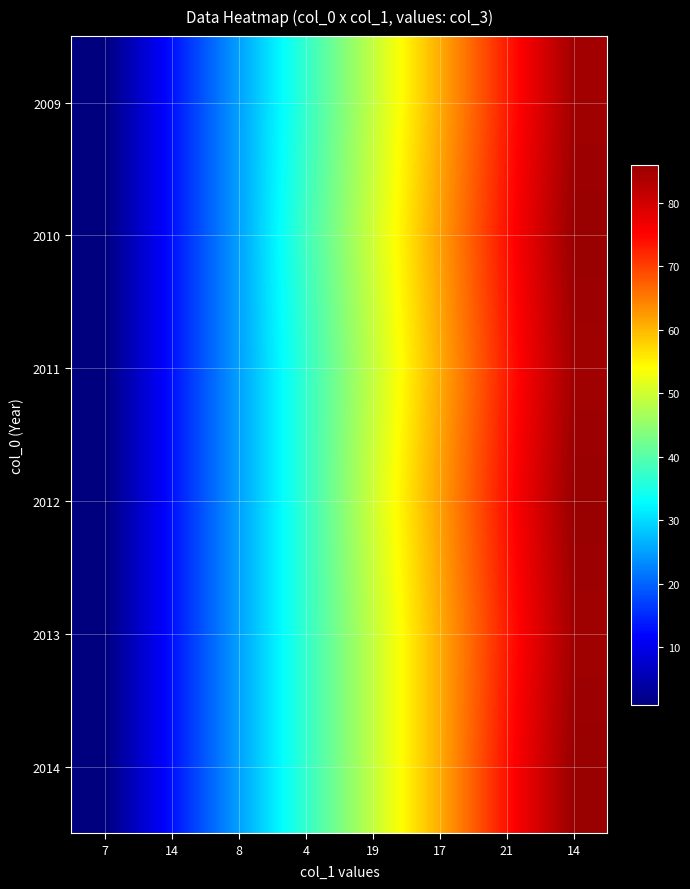

What is the minimum value shown in the chart?

1